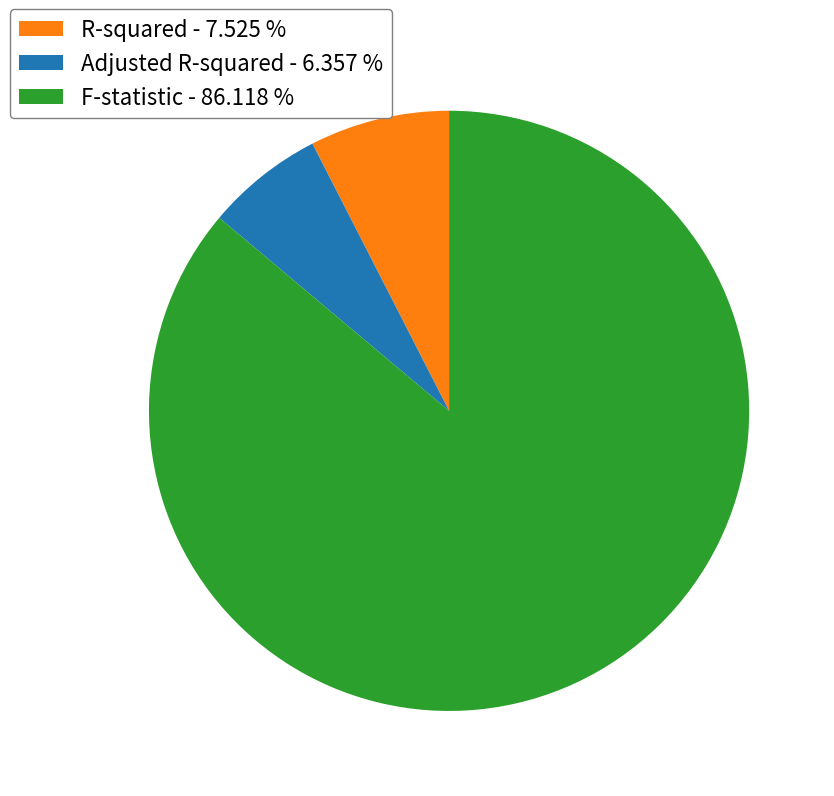

Is there any slice that represents more than half of the pie?

Yes